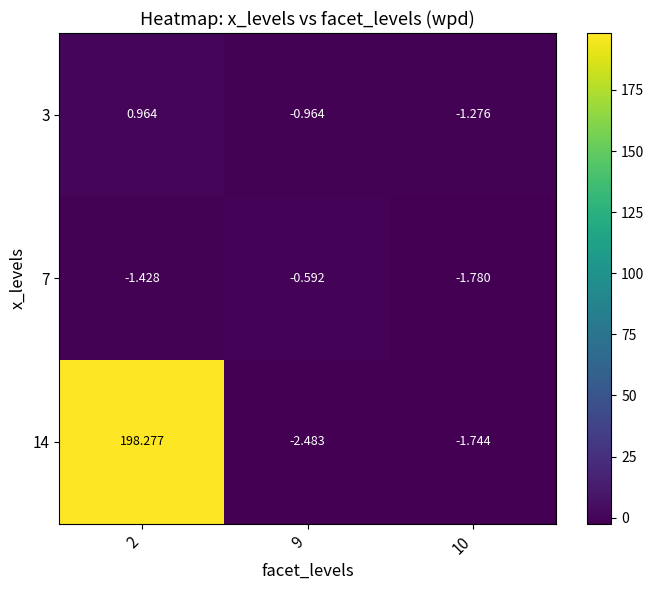

How many data points does each series have?

3